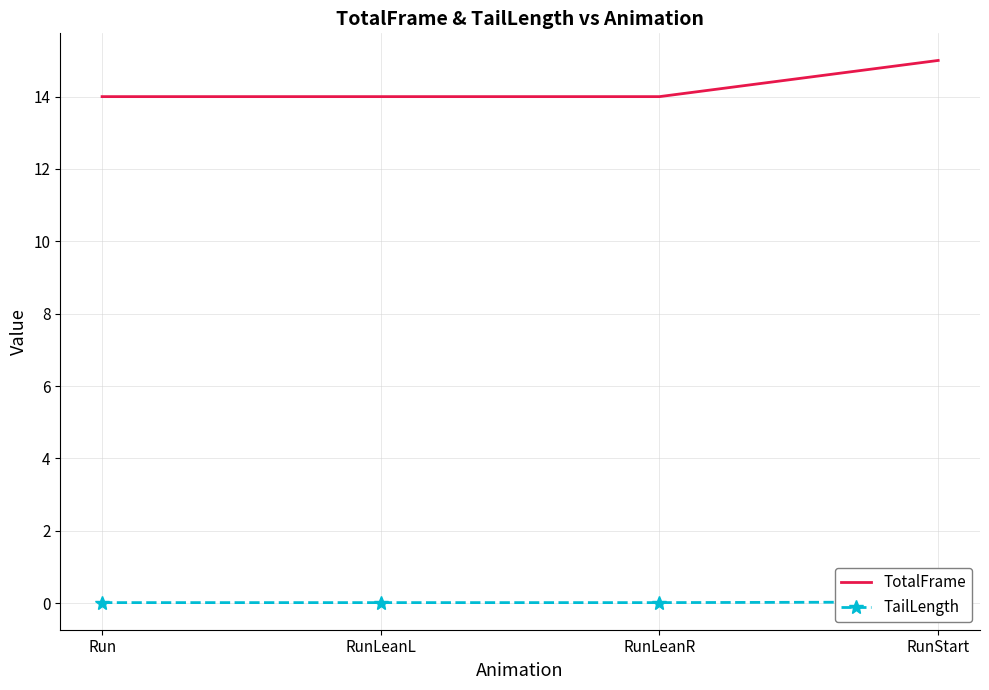

True or false: TotalFrame has more than 2 points higher than both neighbors.

False